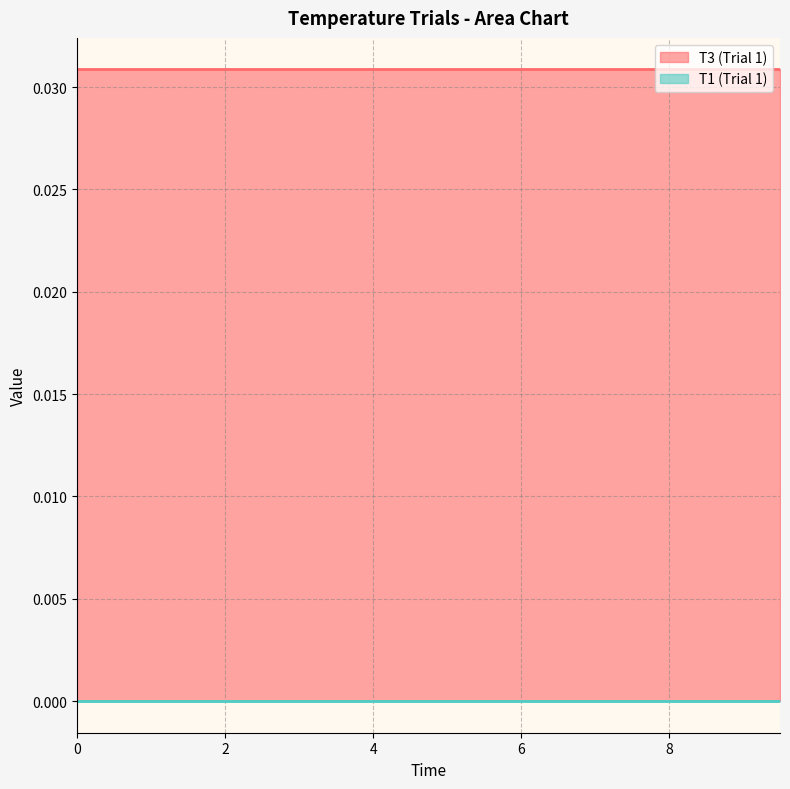

Rank the series at 1.5 from lowest to highest value.

T1 (Trial 1), T3 (Trial 1)